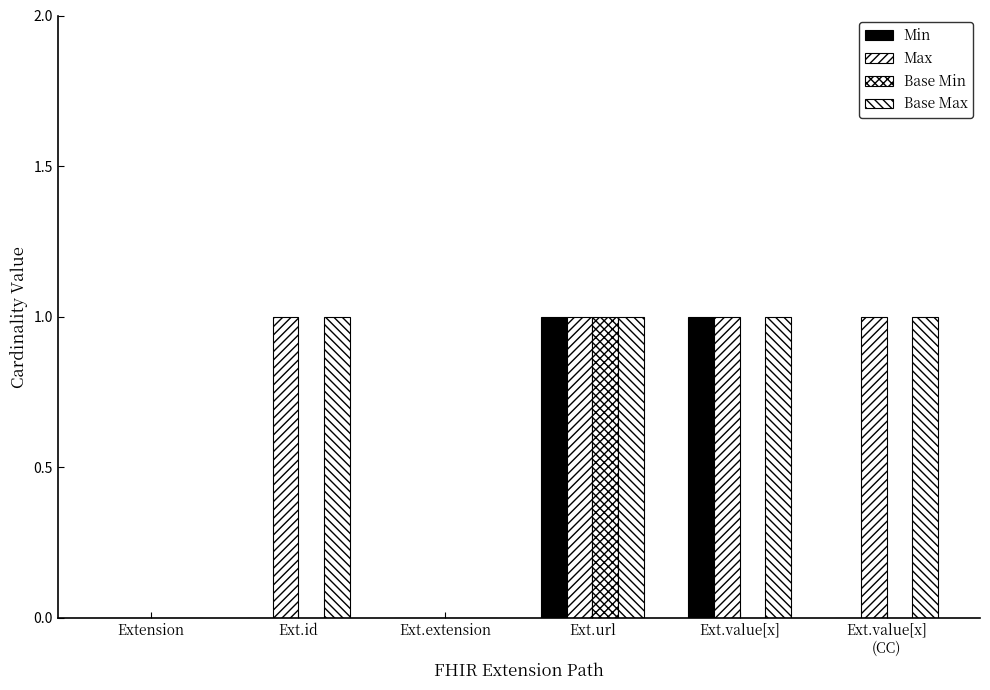

How many distinct data groups are displayed?

4